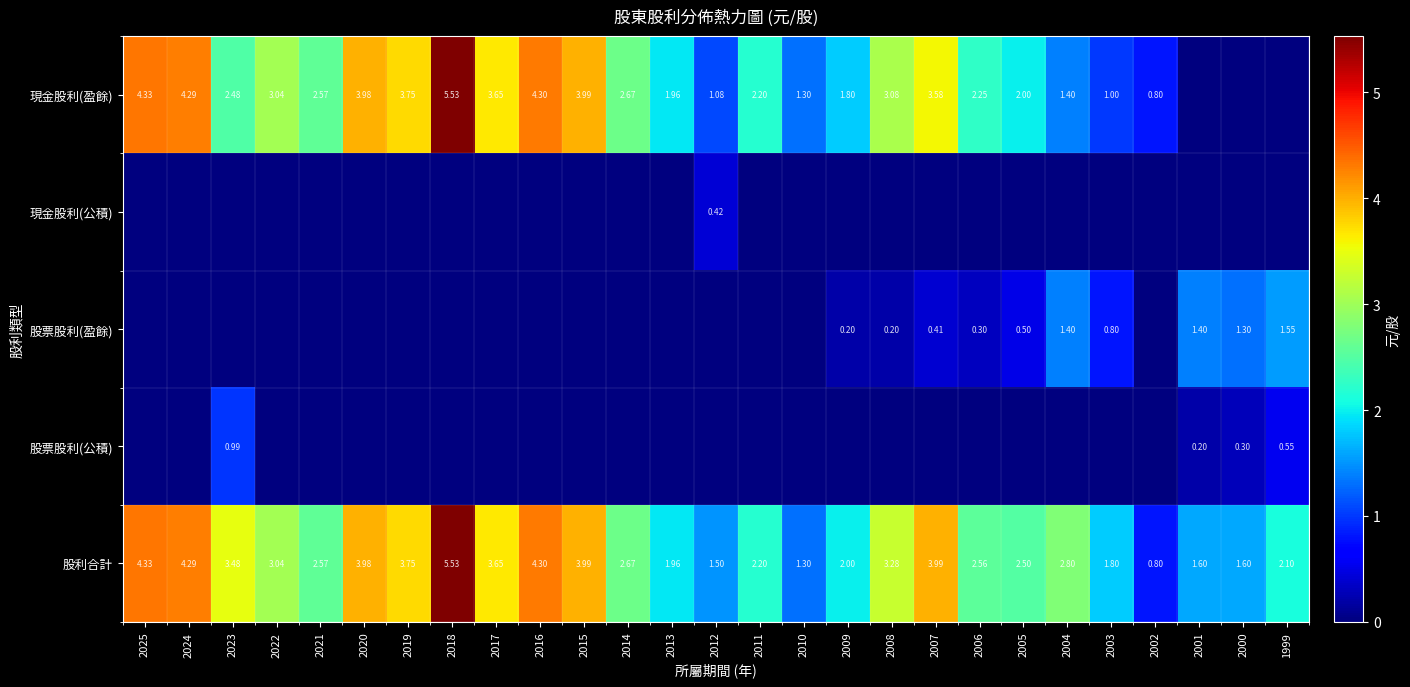

Which series has the widest spread of values?

現金股利(盈餘)